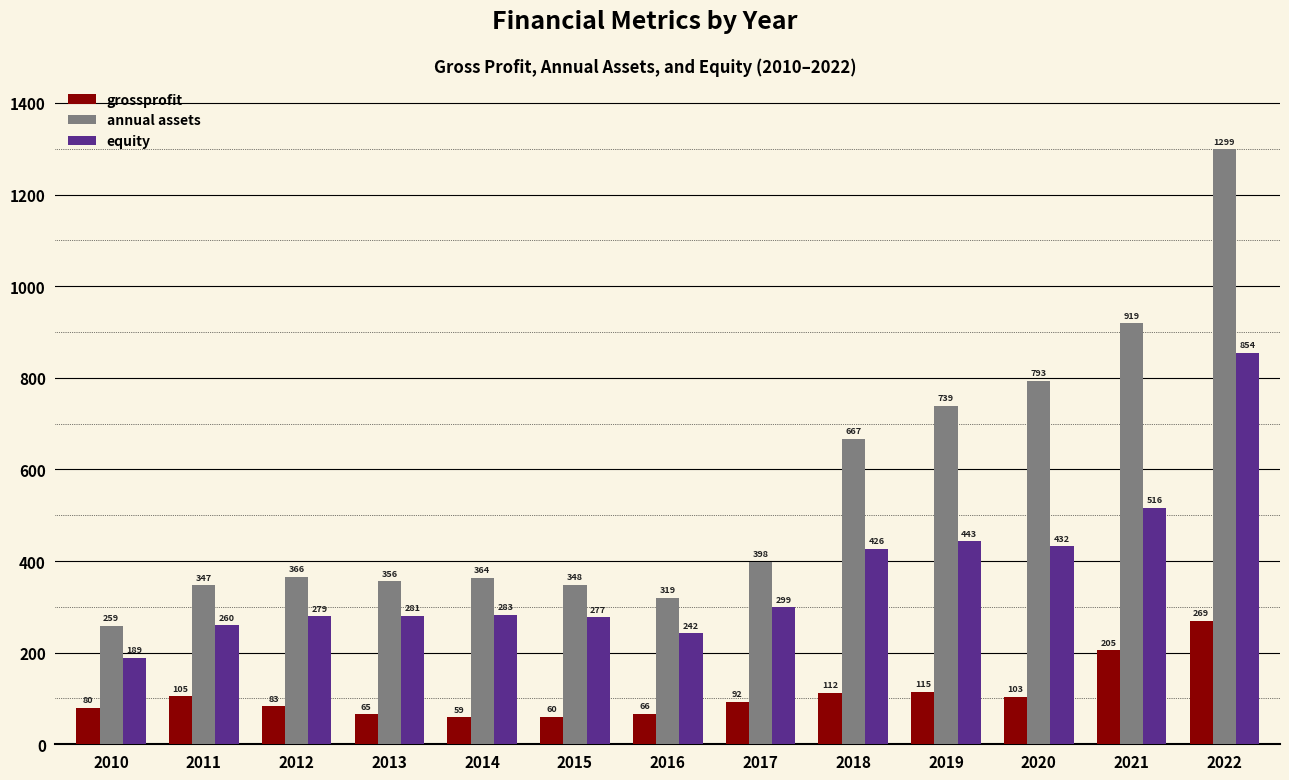

How many groups of bars are there?

13